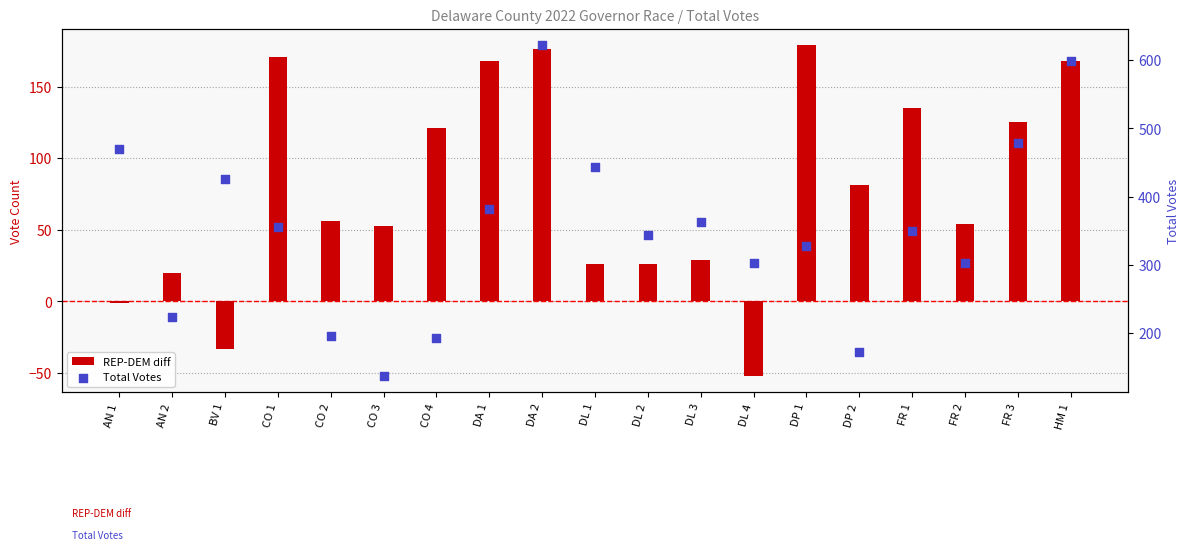

Which series contains the lowest Y value?

REP-DEM diff